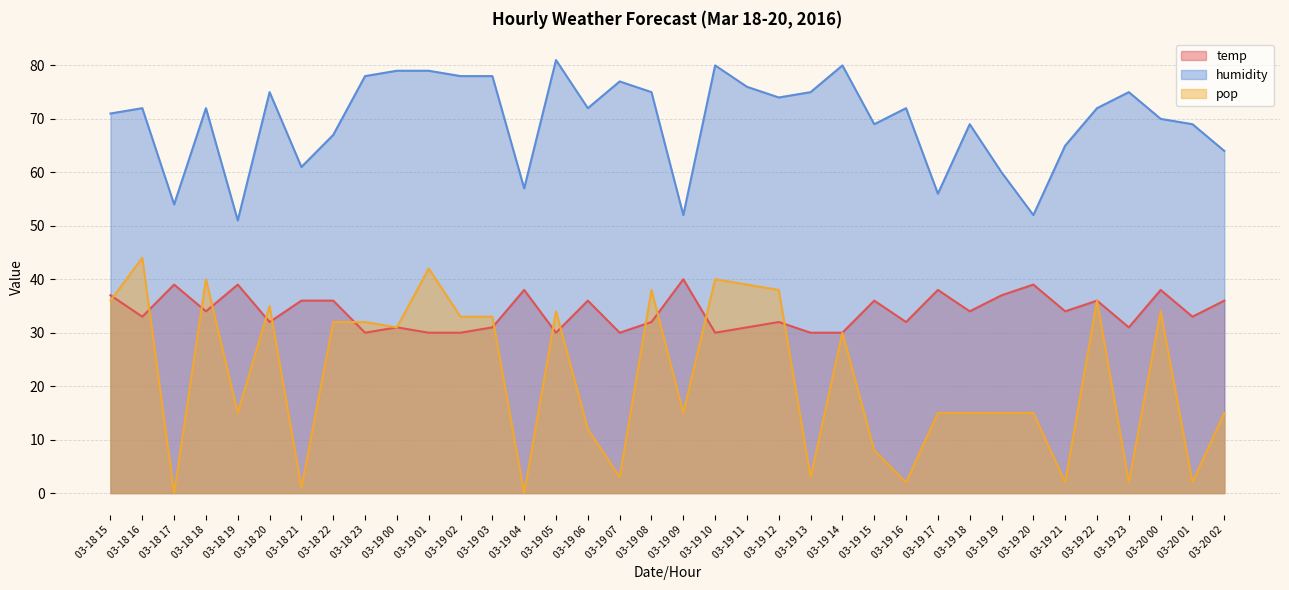

True or false: humidity has more than 1 points higher than both neighbors.

True